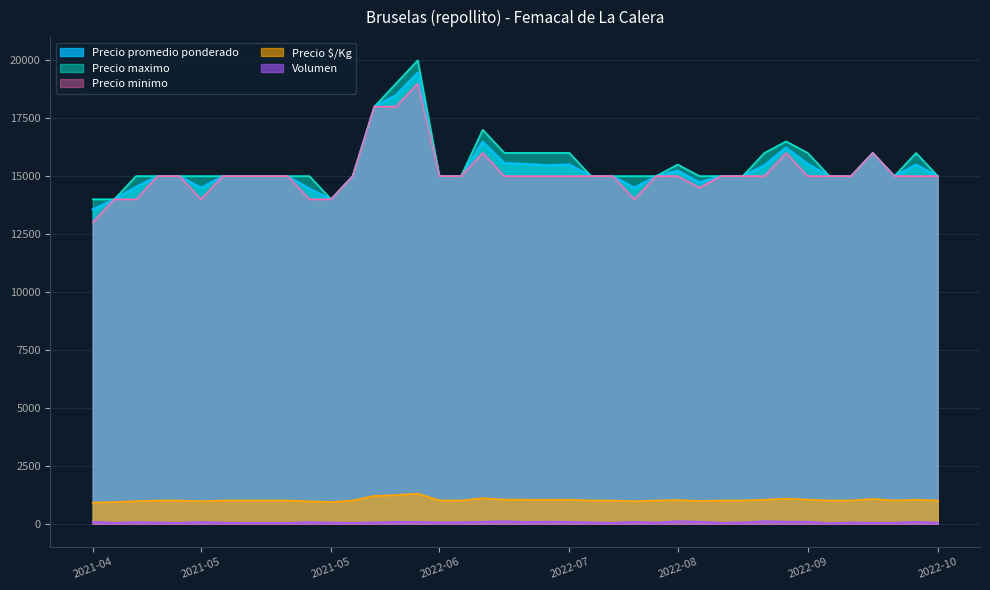

True or false: Precio minimo and Volumen intersect in this chart.

False